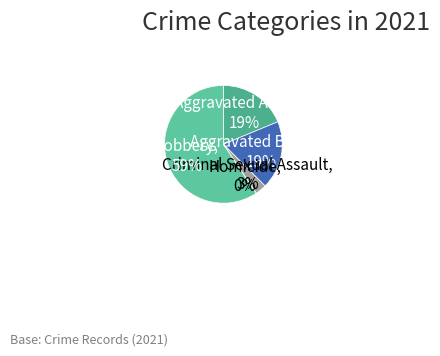

Which category accounts for the majority?

Robbery